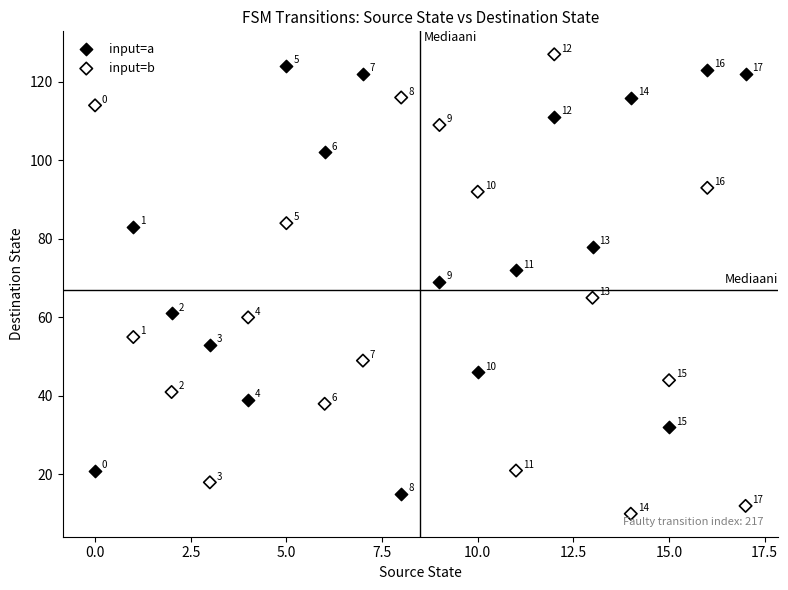

Across all series, what Y value is closest to 68?

69